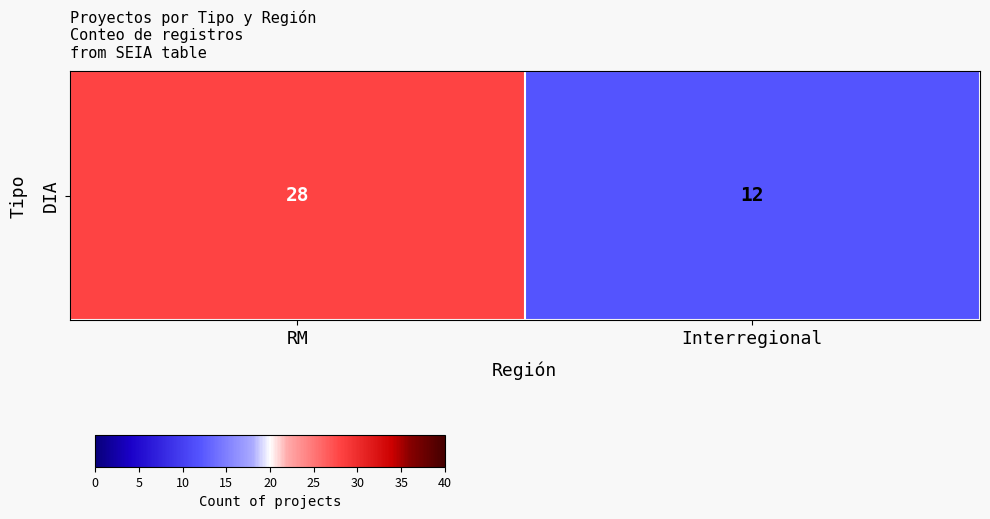

Reading right to left, transcribe all the data shown in this chart.

Interregional=12	RM=28